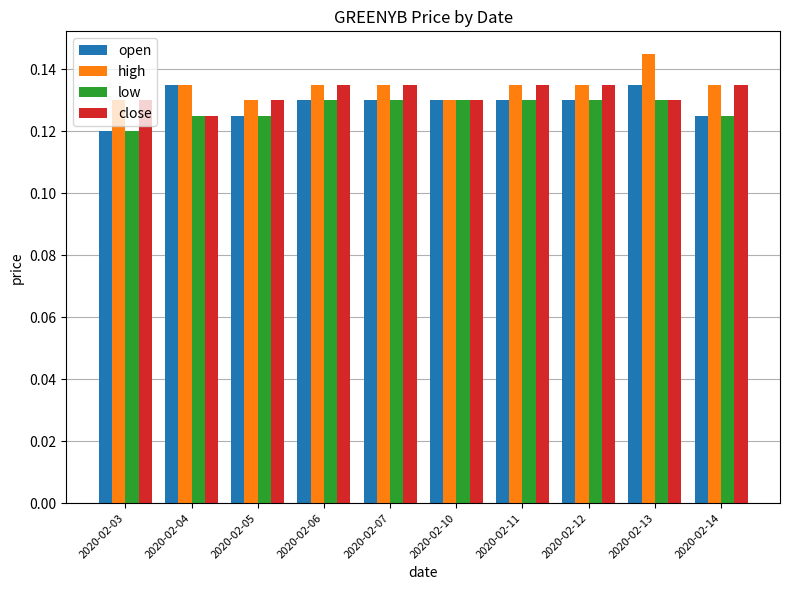

At how many categories does at least one series exceed 0?

10